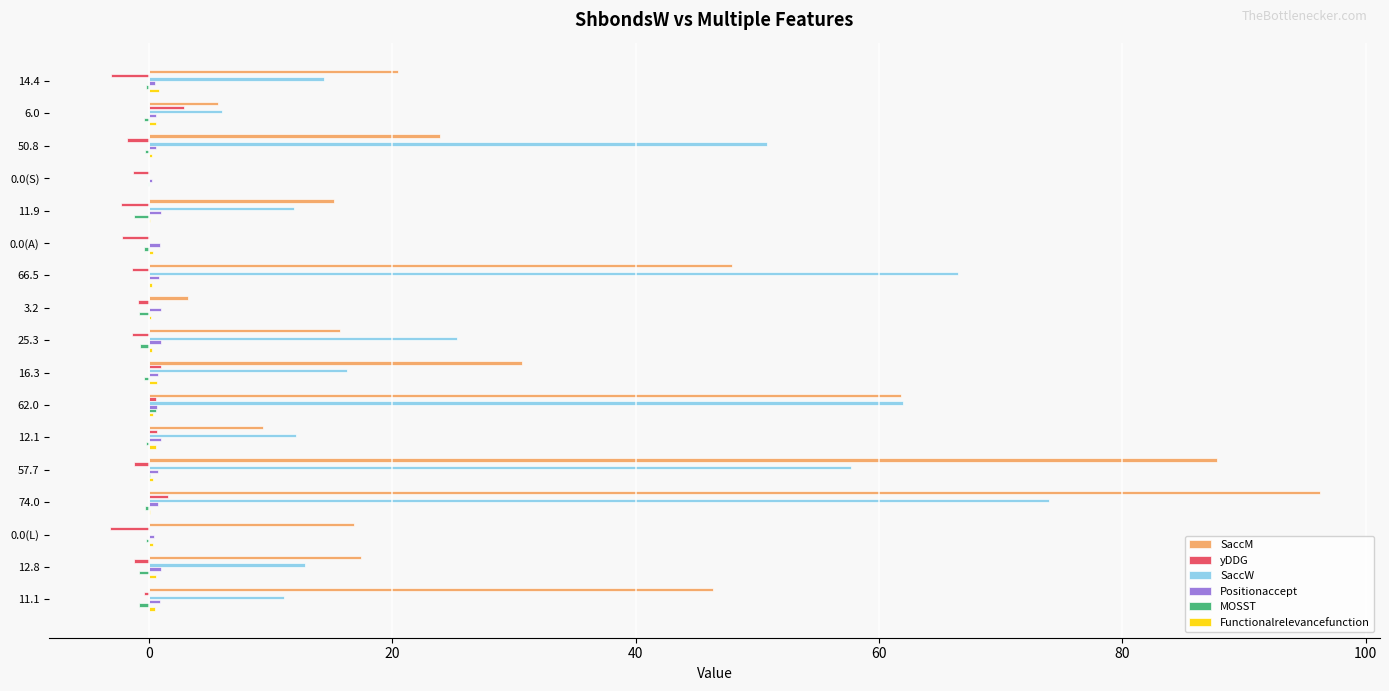

Which category has the highest value in the SaccM series?

74.0